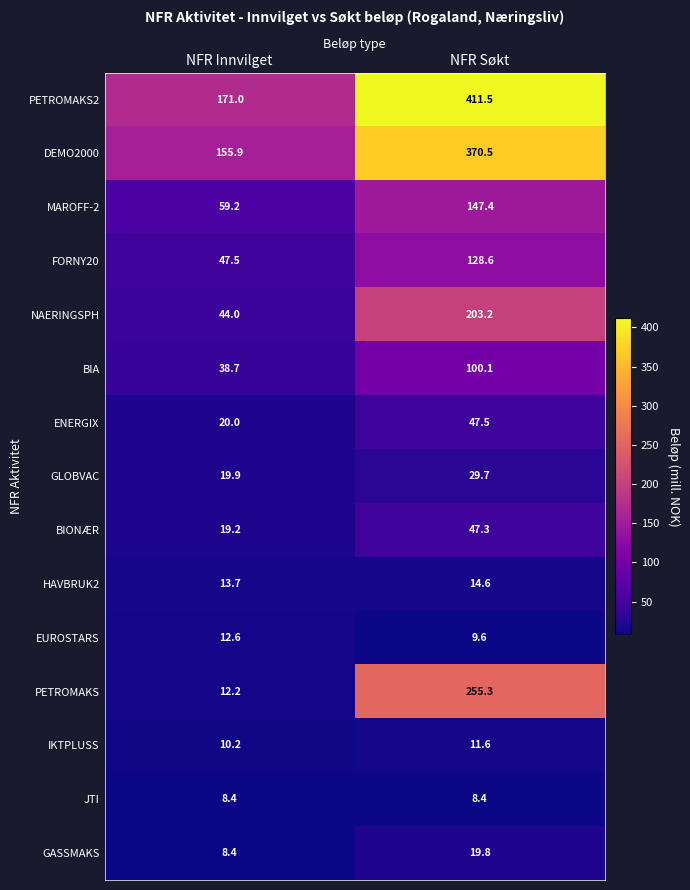

Where is ENERGIX nearest to the value 33?

NFR Innvilget